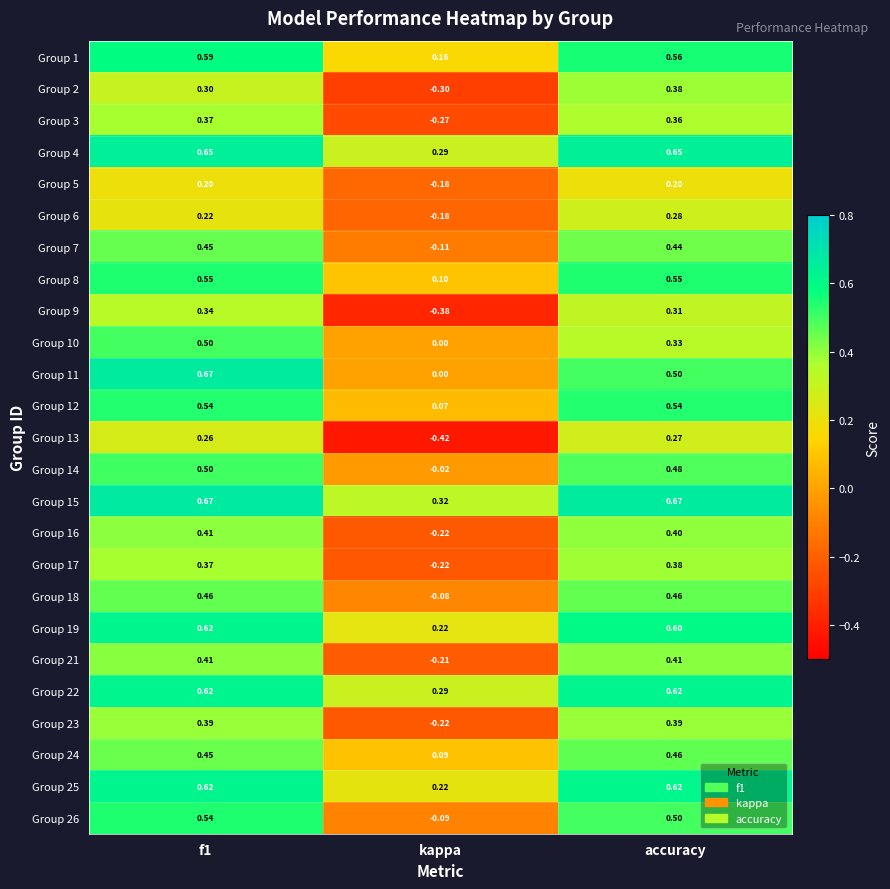

At how many categories does at least one series exceed 0?

3